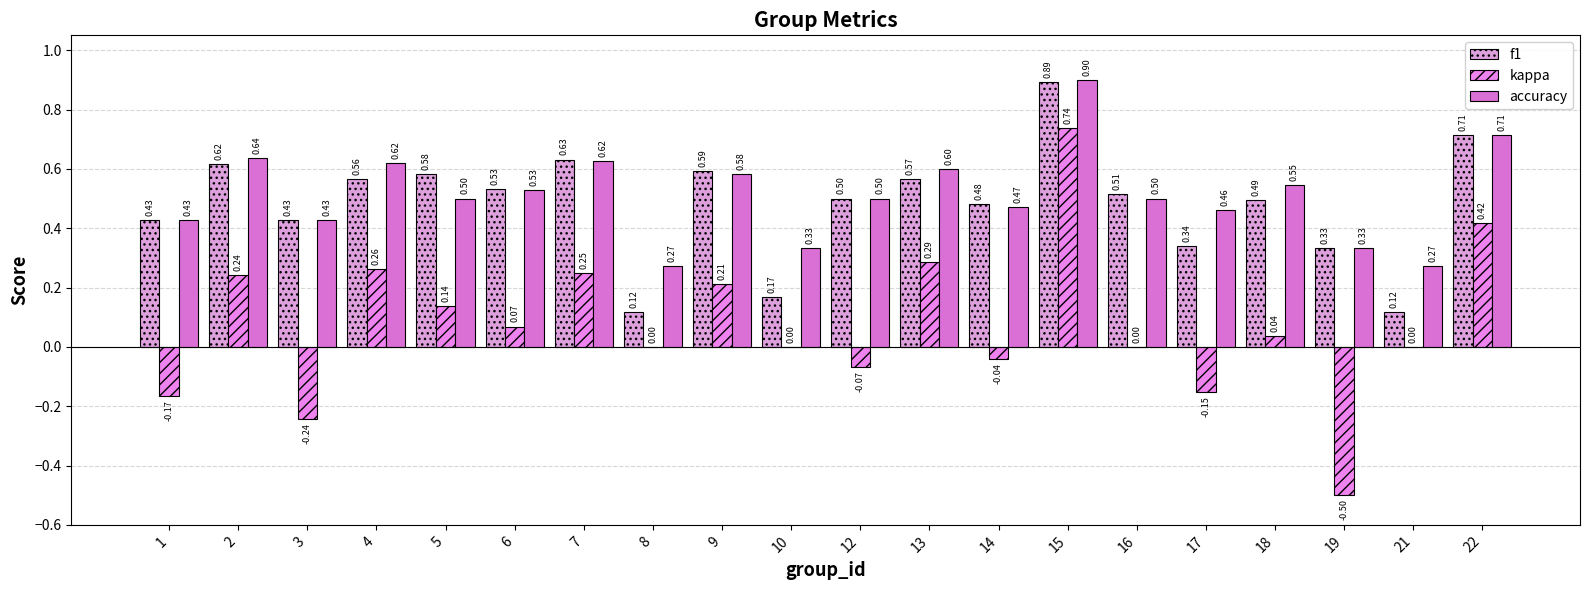

Which series has the largest range (max minus min)?

kappa